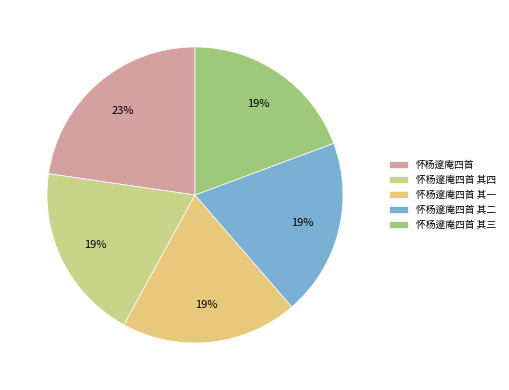

How many segments does this pie chart have?

5